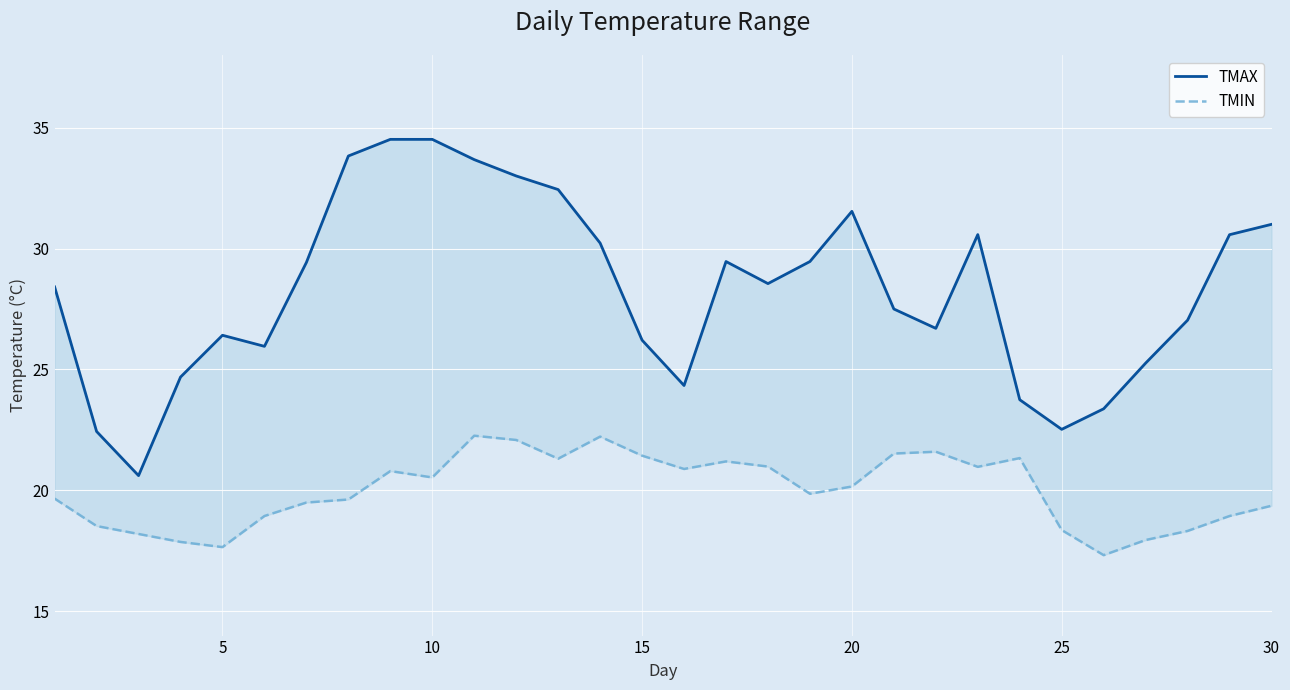

List the series in order of their overall mean, highest first.

TMAX, TMIN